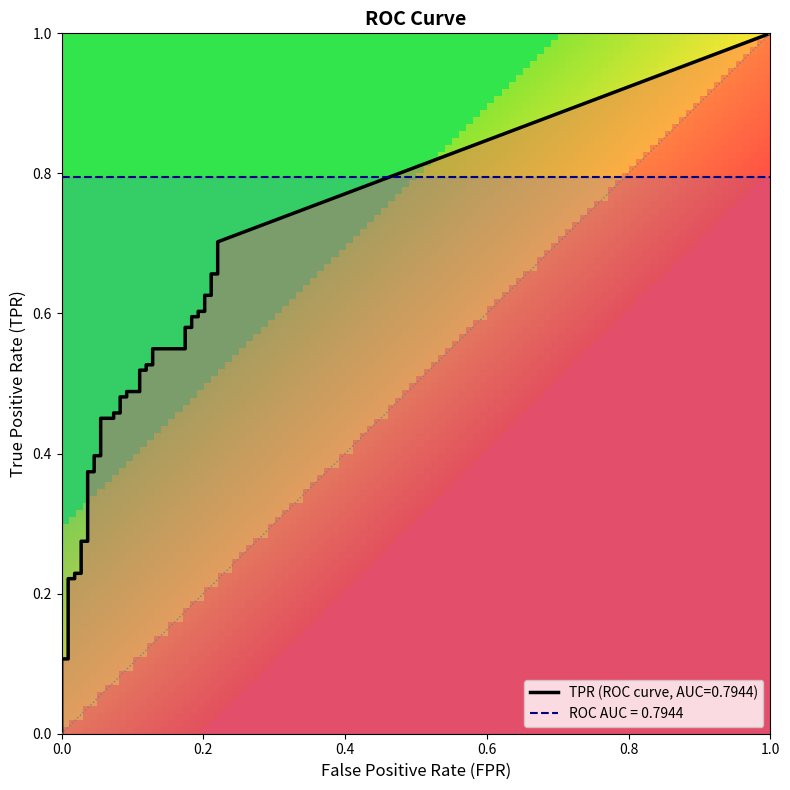

True or false: tpr has a value of 0.8 at 27.

False